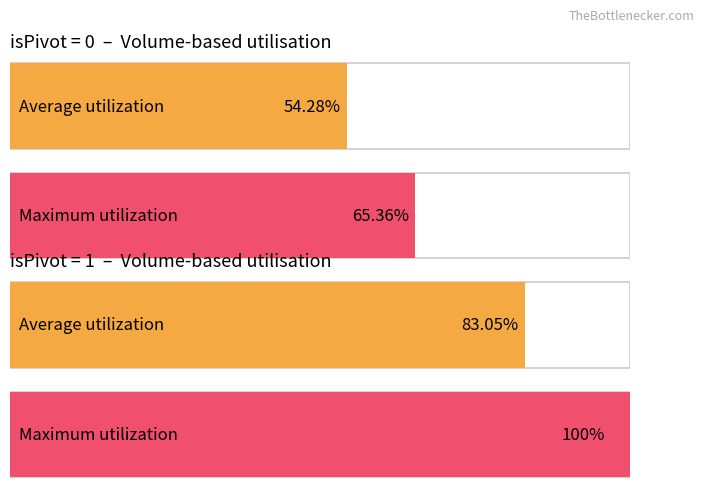

Are the bars grouped side by side (vs. stacked)?

Yes